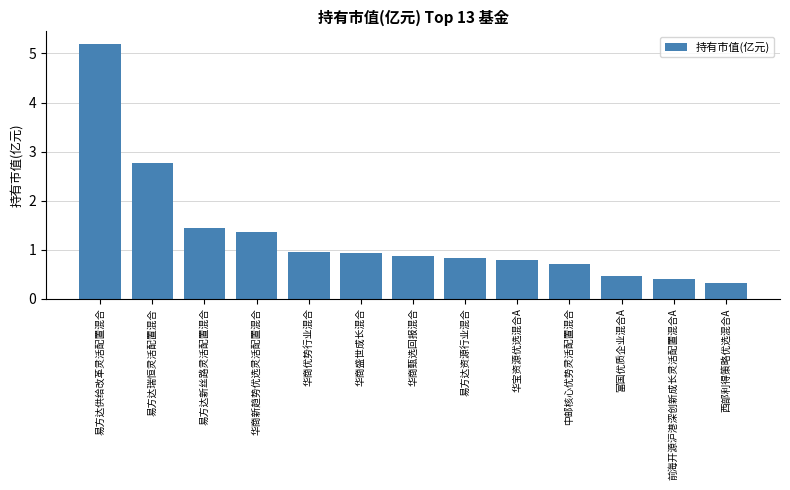

The value at 华宝资源优选混合A is 0.8. True or false?

True